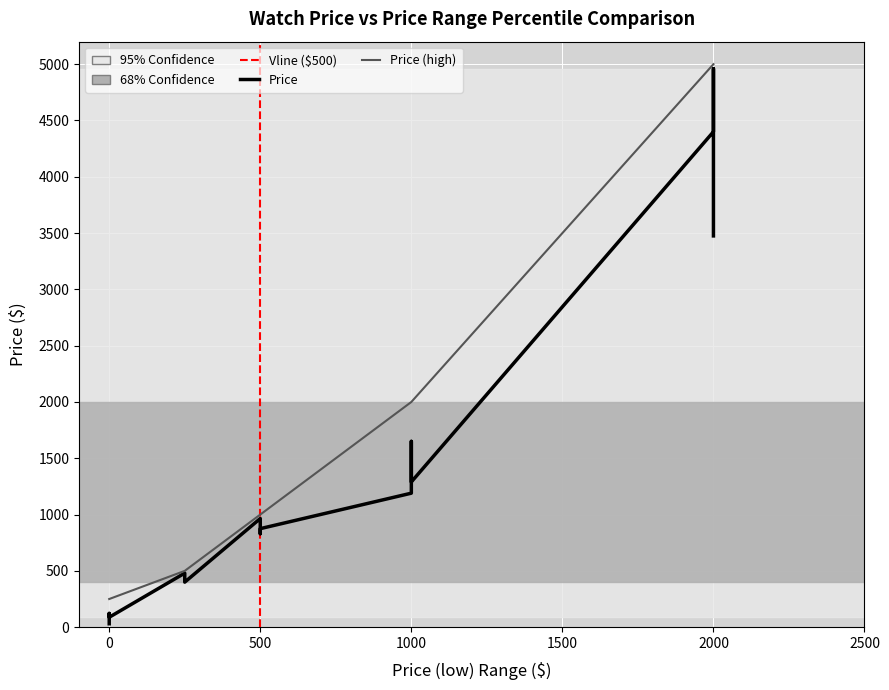

List the series in order of their overall mean, highest first.

Price (high), Price